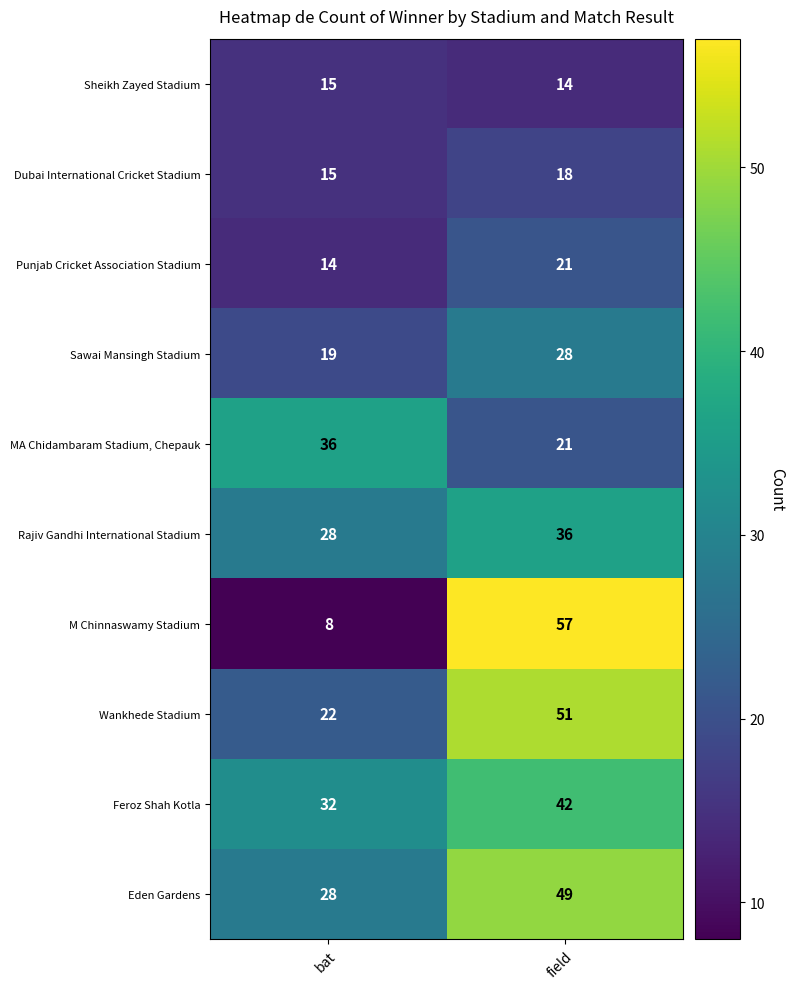

Reading left to right, list all the values displayed in this chart.

Sheikh Zayed Stadium: bat=15	field=14
Dubai International Cricket Stadium: bat=15	field=18
Punjab Cricket Association Stadium: bat=14	field=21
Sawai Mansingh Stadium: bat=19	field=28
MA Chidambaram Stadium, Chepauk: bat=36	field=21
Rajiv Gandhi International Stadium: bat=28	field=36
M Chinnaswamy Stadium: bat=8	field=57
Wankhede Stadium: bat=22	field=51
Feroz Shah Kotla: bat=32	field=42
Eden Gardens: bat=28	field=49